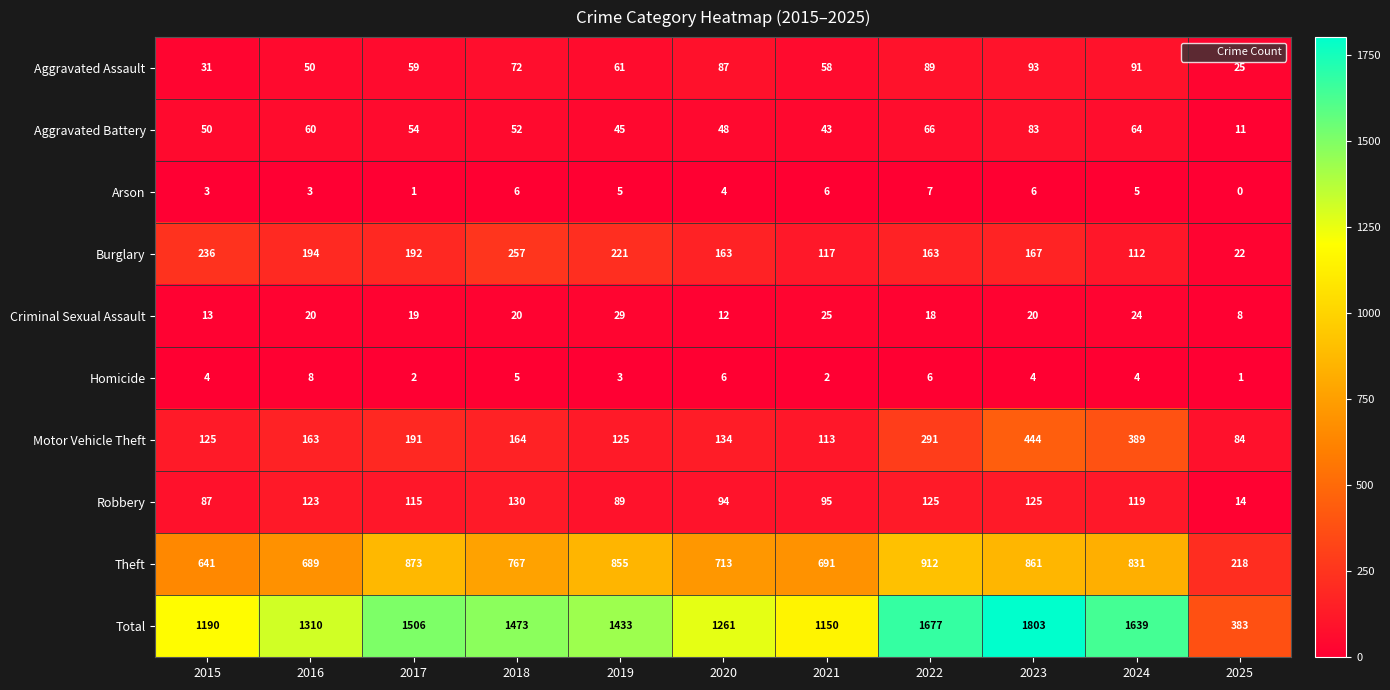

The value of Aggravated Battery at 2016 is 60. True or false?

True